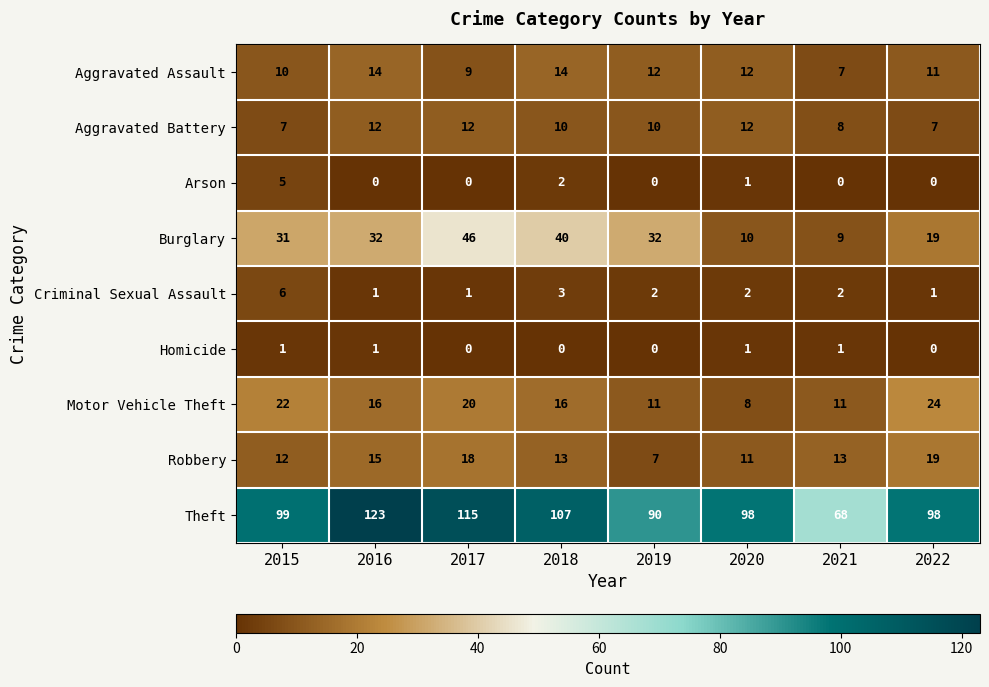

Where does the Criminal Sexual Assault series first go above 2?

2015